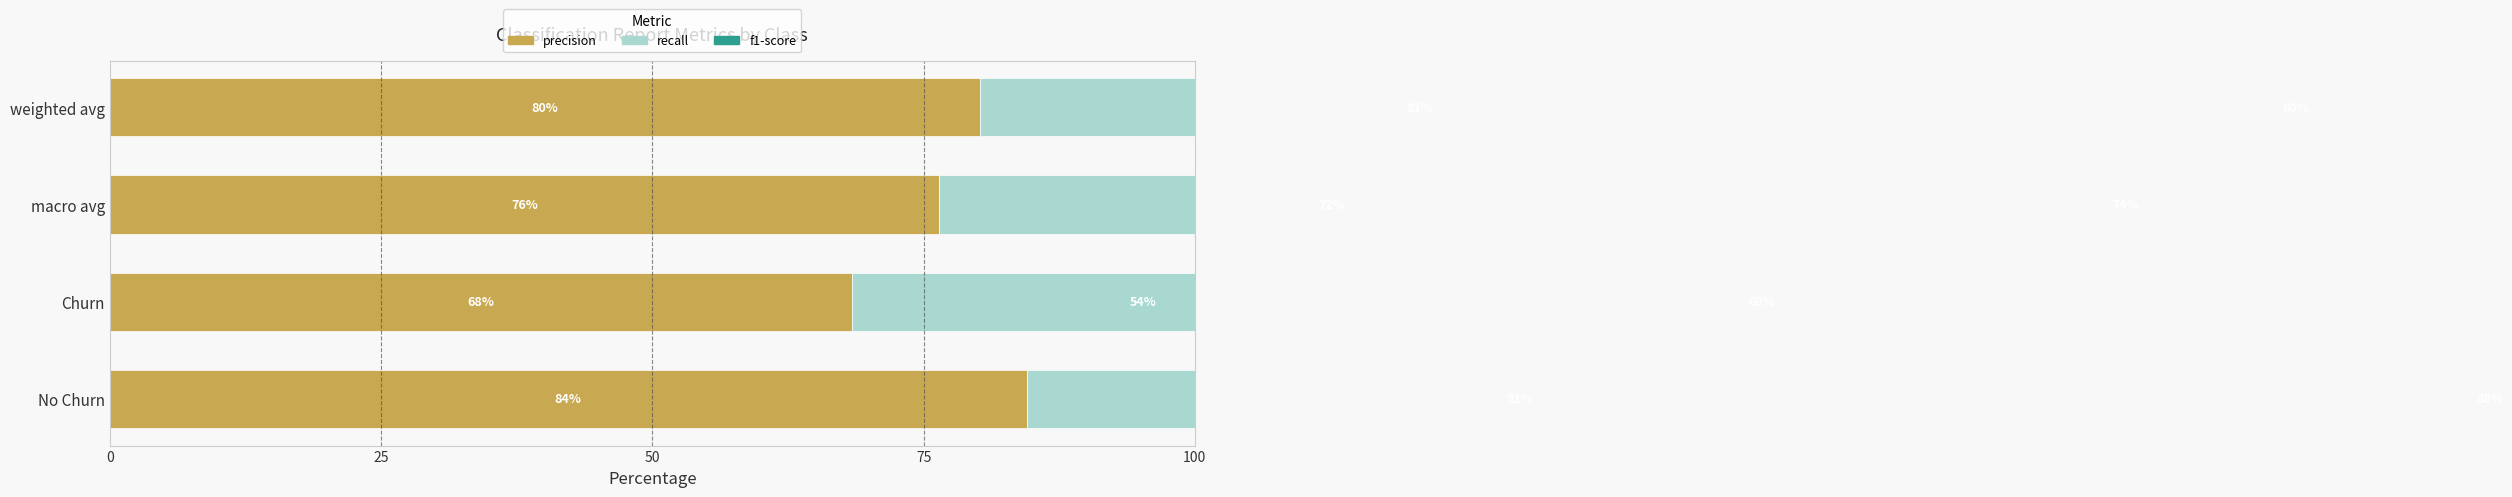

What is the difference between the recall values at No Churn and macro avg?

18.6